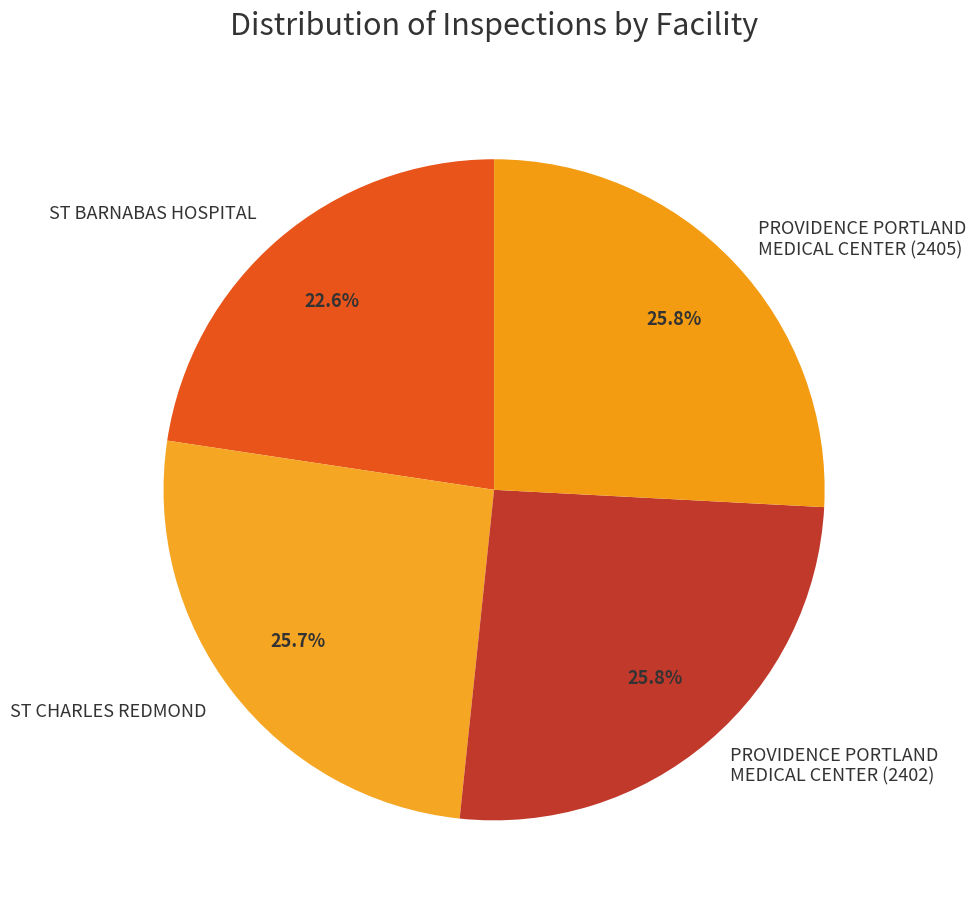

What portion of the pie excludes ST BARNABAS HOSPITAL?

77.4%